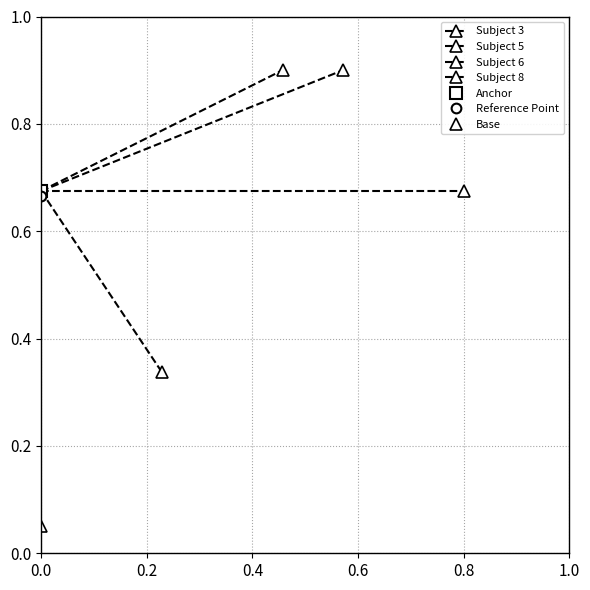

What is the highest value of the Subject 6 series?

0.9